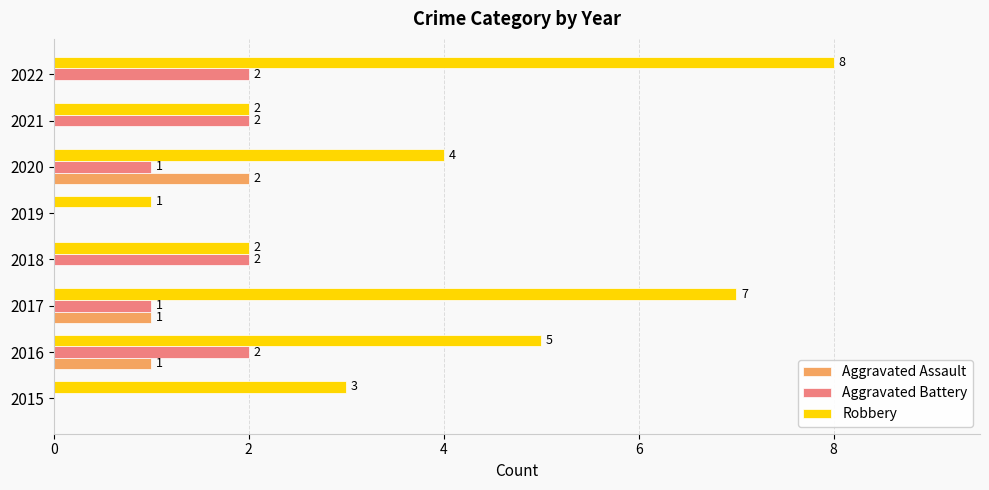

True or false: Aggravated Battery has a value of 1 at 2020.

True